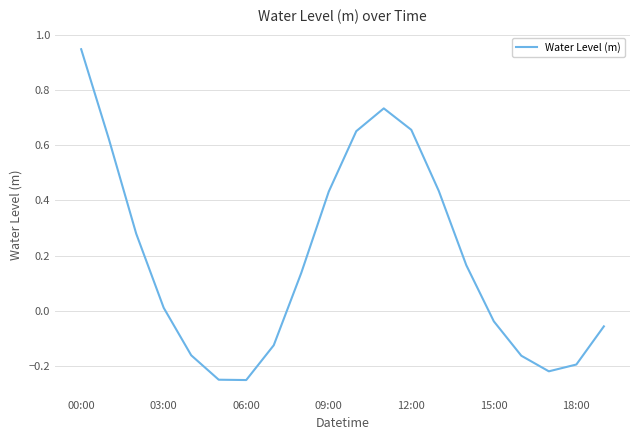

What is the difference between the maximum and minimum values?

1.2